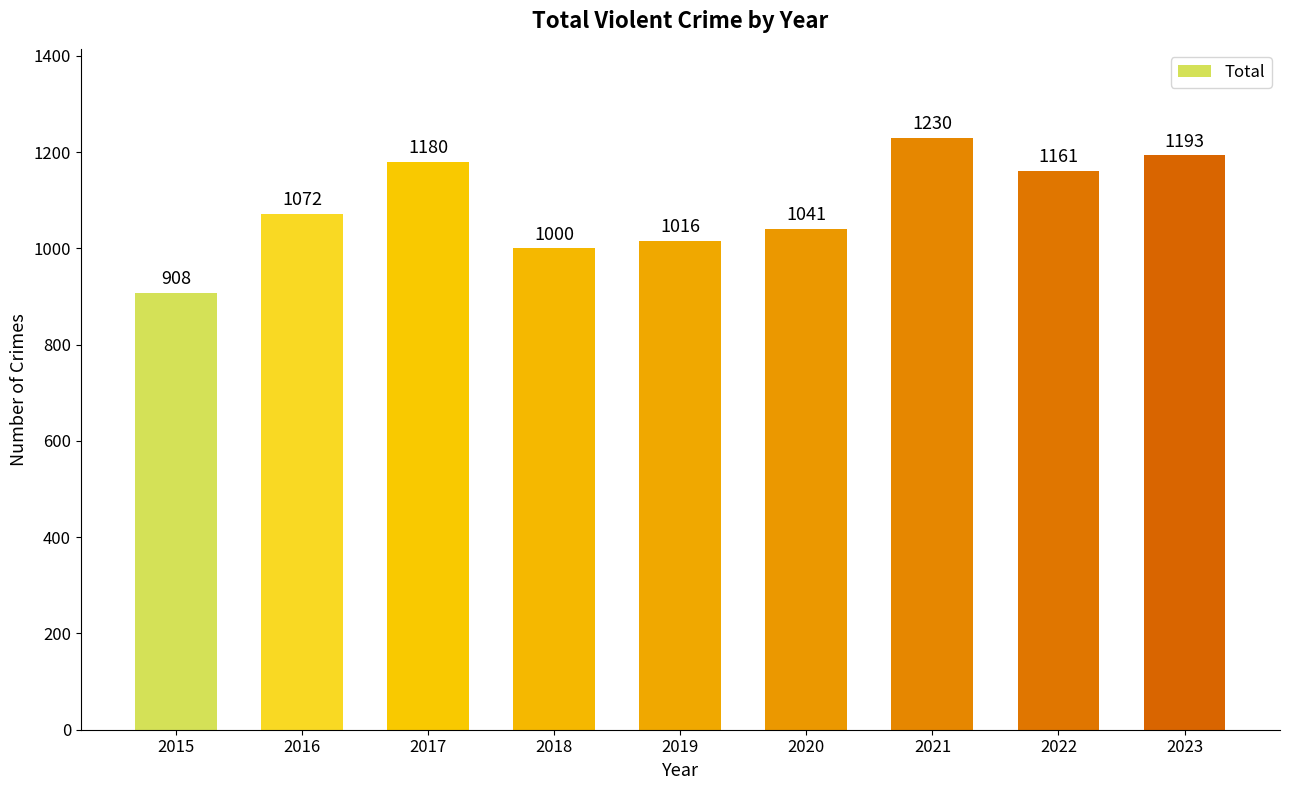

The chart shows a value of 519 at 2018. True or false?

False